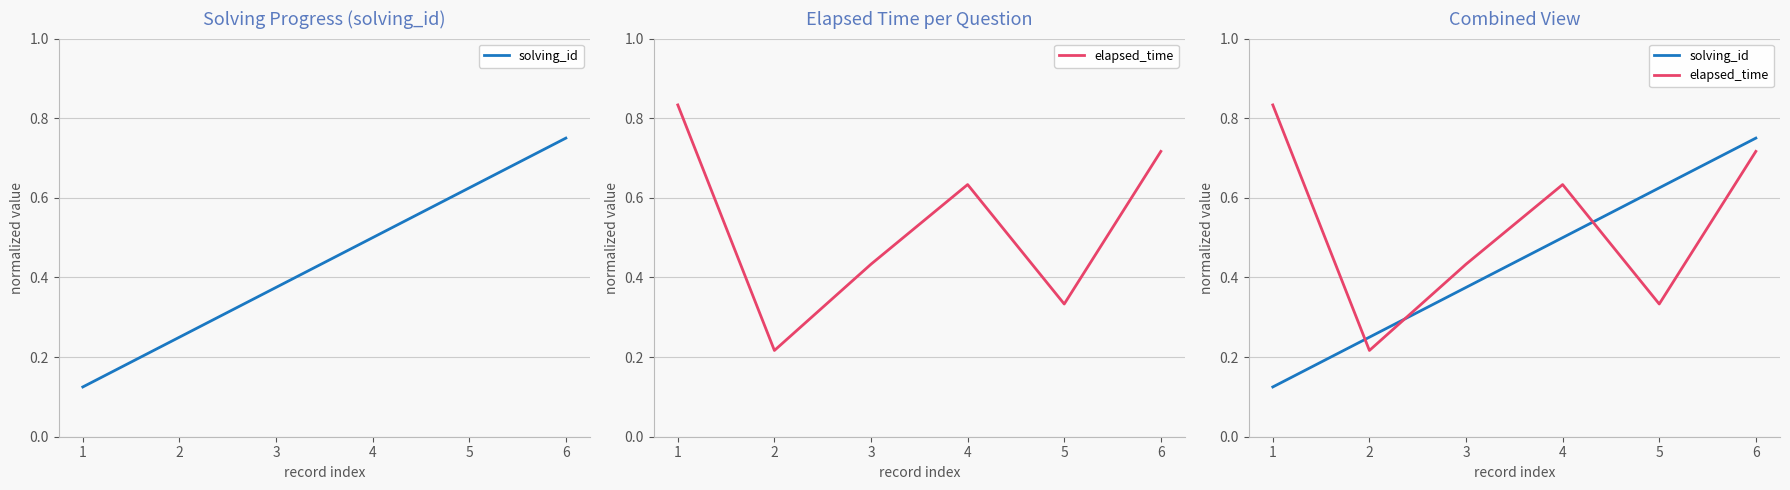

At how many categories does at least one series exceed 0?

6